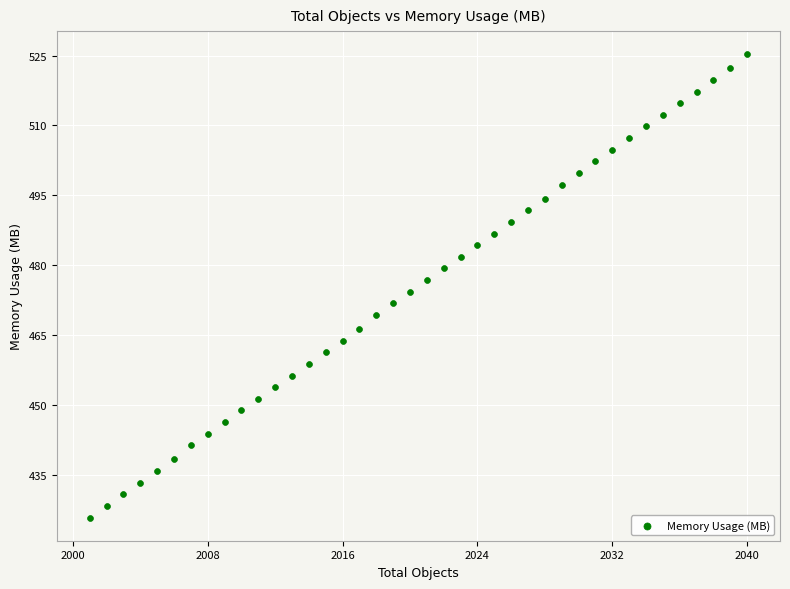

What is the range of Y values (max minus min)?

99.5